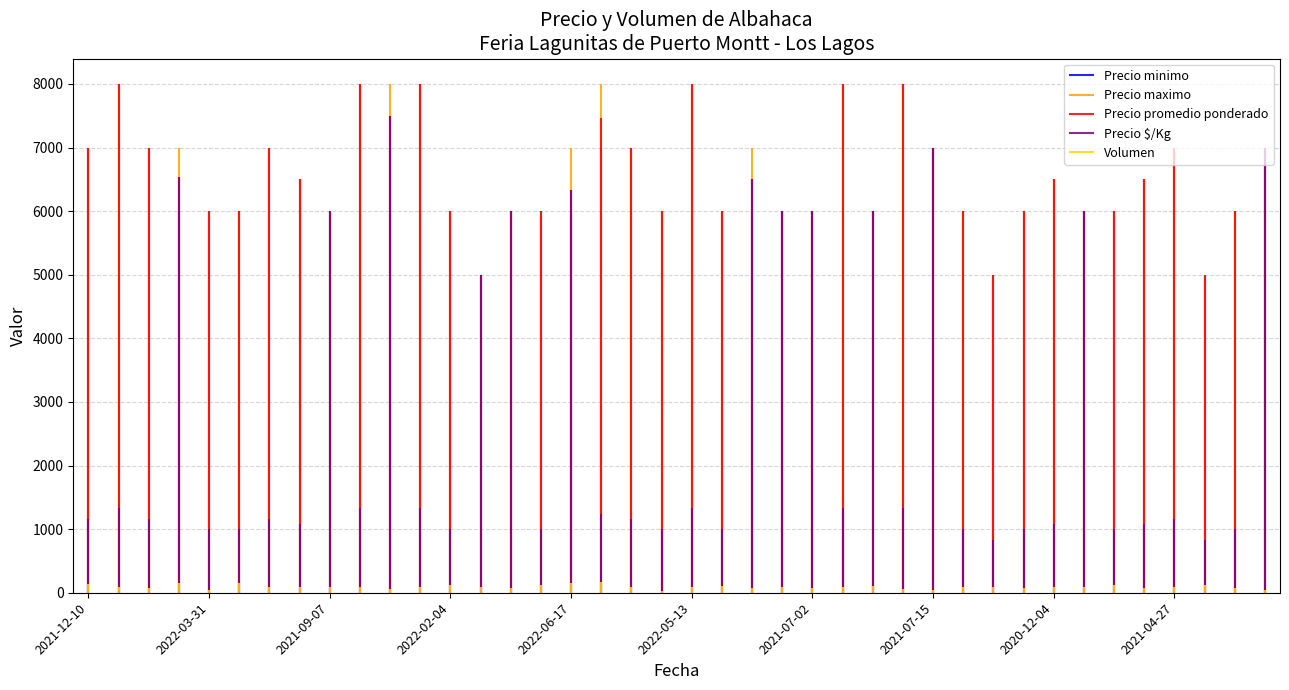

Reading right to left, extract all data points from this chart.

Precio minimo: 7000	6000	5000	7000	6500	6000	6000	6500	6000	5000	6000	7000	8000	6000	8000	6000	6000	6000	6000	8000	6000	7000	7000	6000	6000	6000	5000	6000	8000	7000	8000	6000	6500	7000	6000	6000	6000	7000	8000	7000
Precio maximo: 7000	6000	5000	7000	6500	6000	6000	6500	6000	5000	6000	7000	8000	6000	8000	6000	6000	7000	6000	8000	6000	7000	8000	7000	6000	6000	5000	6000	8000	8000	8000	6000	6500	7000	6000	6000	7000	7000	8000	7000
Precio promedio ponderado: 7000	6000	5000	7000	6500	6000	6000	6500	6000	5000	6000	7000	8000	6000	8000	6000	6000	6500	6000	8000	6000	7000	7471	6333	6000	6000	5000	6000	8000	7500	8000	6000	6500	7000	6000	6000	6533	7000	8000	7000
Precio $/Kg: 7000	1000	833	1167	1083	1000	6000	1083	1000	833	1000	7000	1333	6000	1333	6000	6000	6500	1000	1333	1000	1167	1245	6333	1000	6000	5000	1000	1333	7500	1333	6000	1083	1167	1000	1000	6533	1167	1333	1167
Volumen: 50	70	120	90	80	120	90	90	70	90	90	50	60	100	90	80	90	80	110	90	30	90	170	150	120	80	90	120	90	60	90	90	90	90	150	40	150	80	90	130